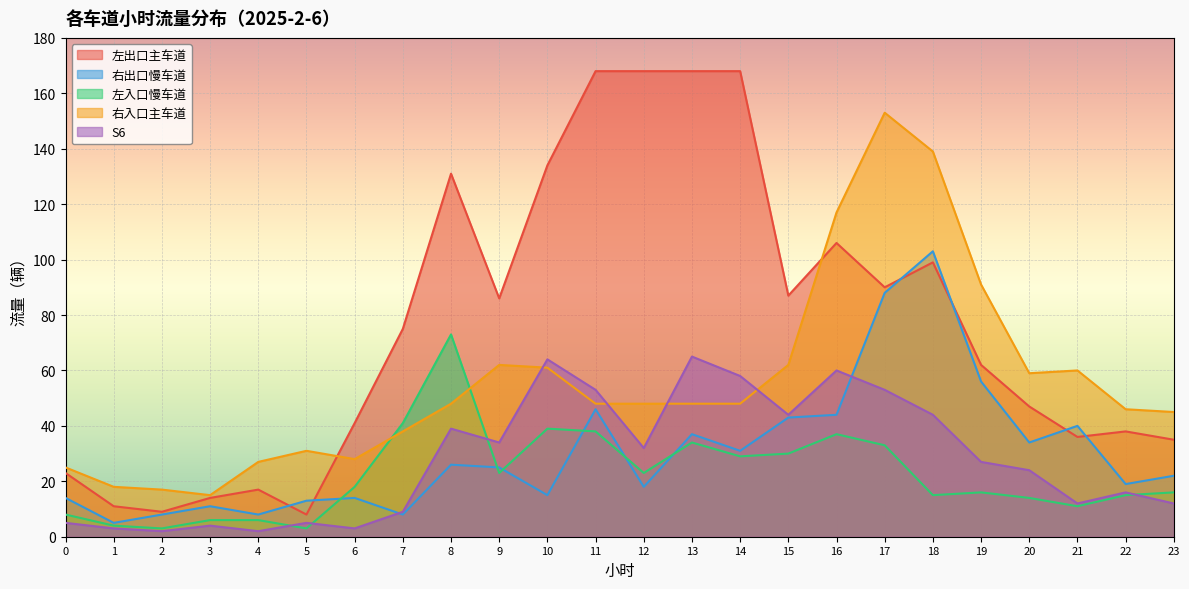

Which series has the widest spread of values?

左出口主车道